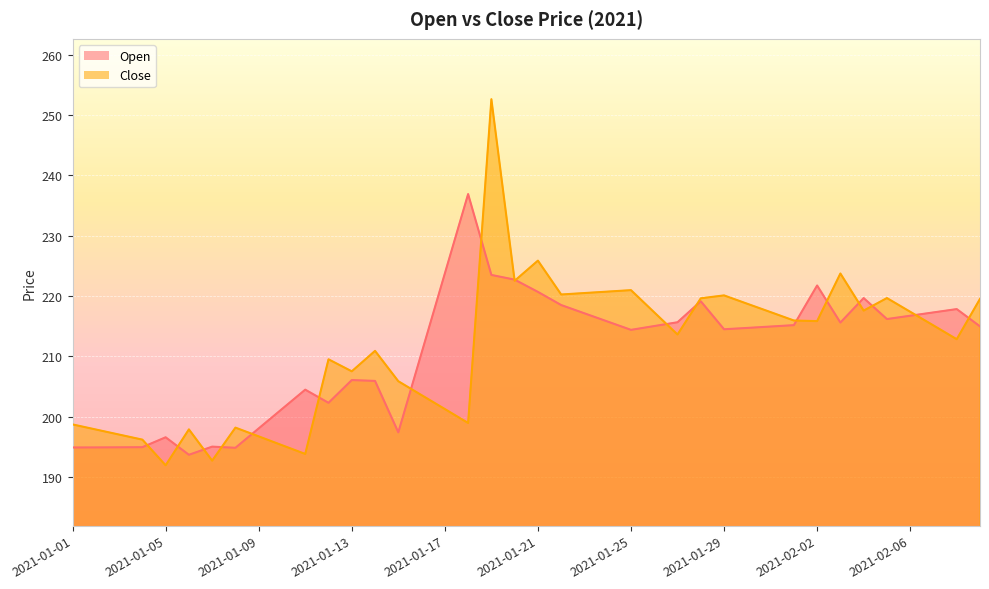

What is the sum of all Open values?

8428.3